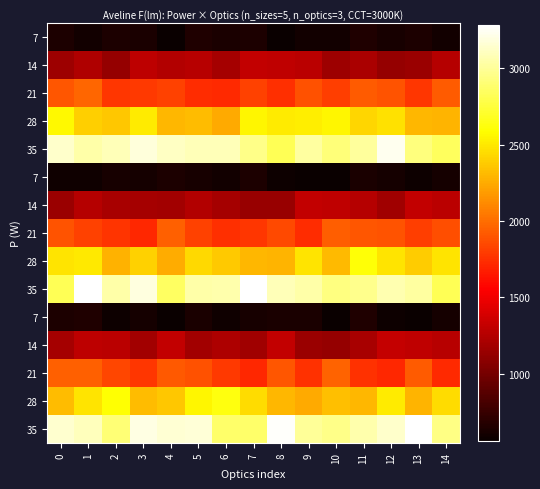

At how many categories does at least one series exceed 914?

15